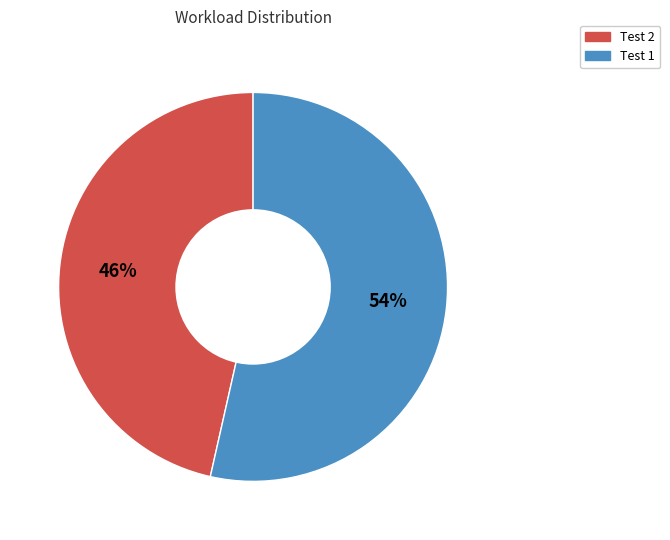

To the nearest percent, what portion does Test 2 represent?

46%